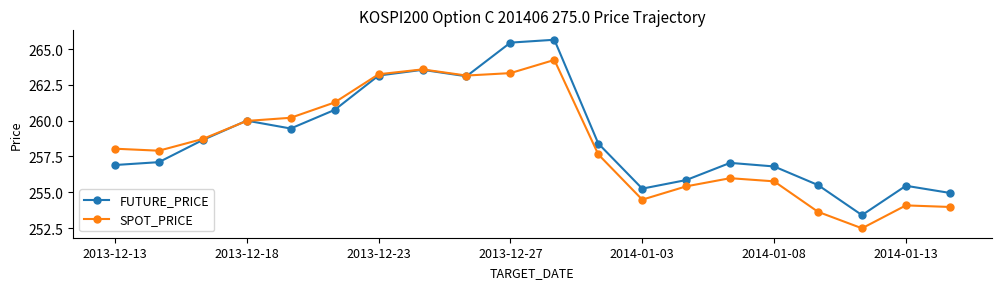

True or false: SPOT_PRICE has more than 2 points higher than both neighbors.

True